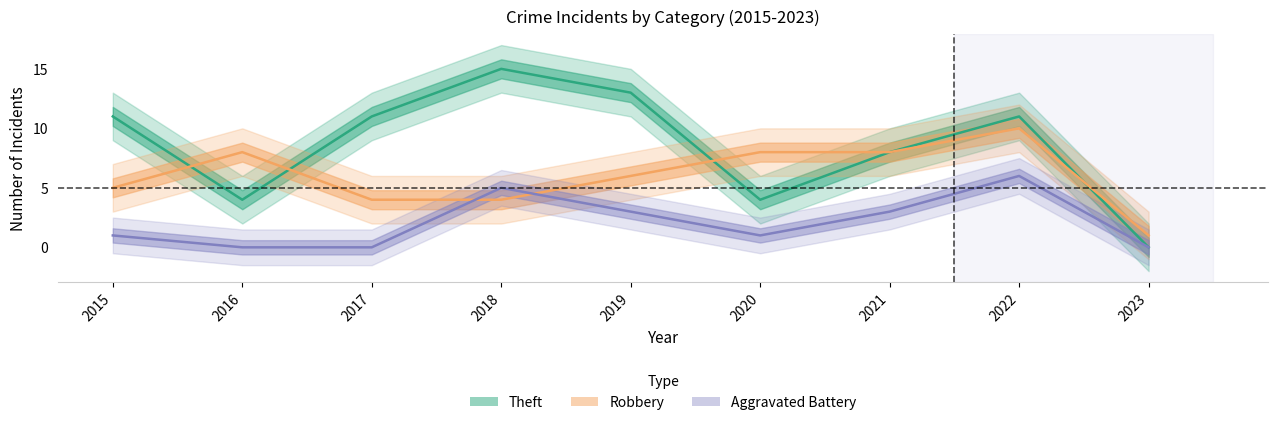

The value of Aggravated Battery at 2017 is 3. True or false?

False